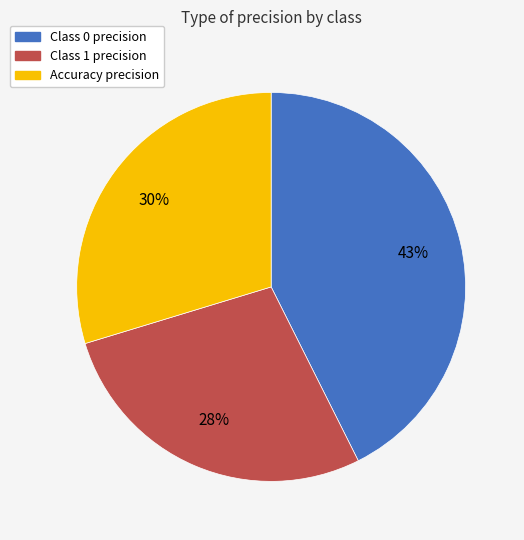

Does any single category account for the majority?

No